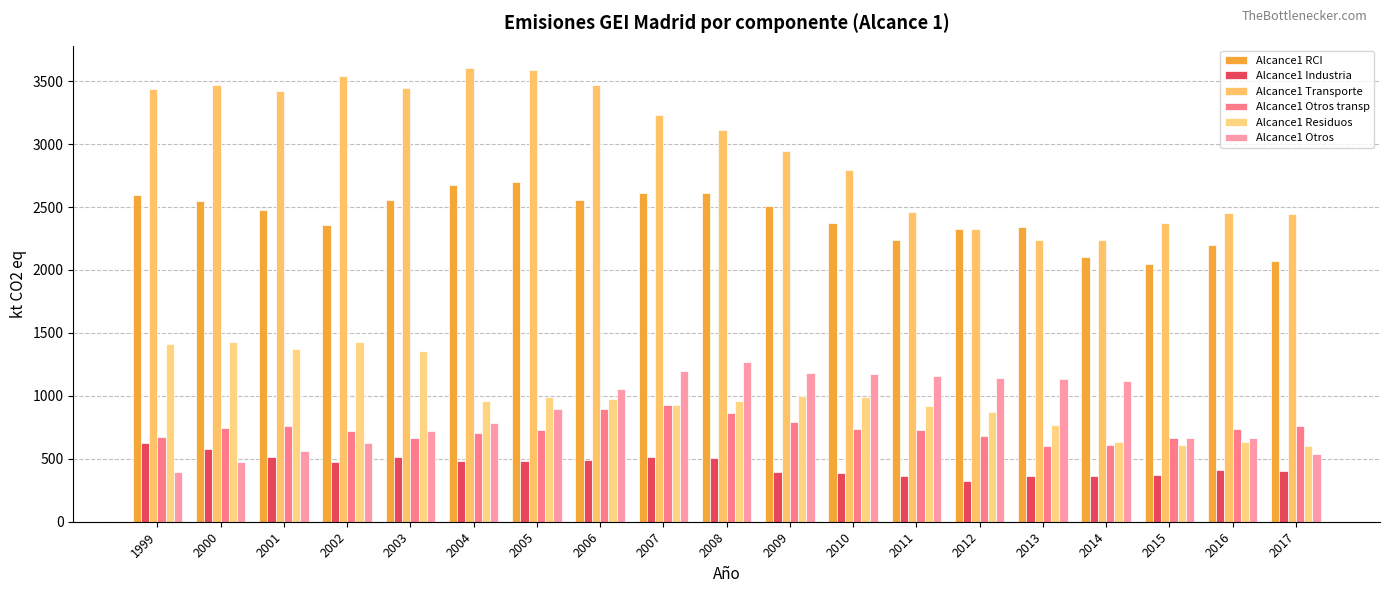

Rank the series by their maximum value, from highest to lowest.

Alcance1 Transporte, Alcance1 RCI, Alcance1 Residuos, Alcance1 Otros, Alcance1 Otros transp, Alcance1 Industria